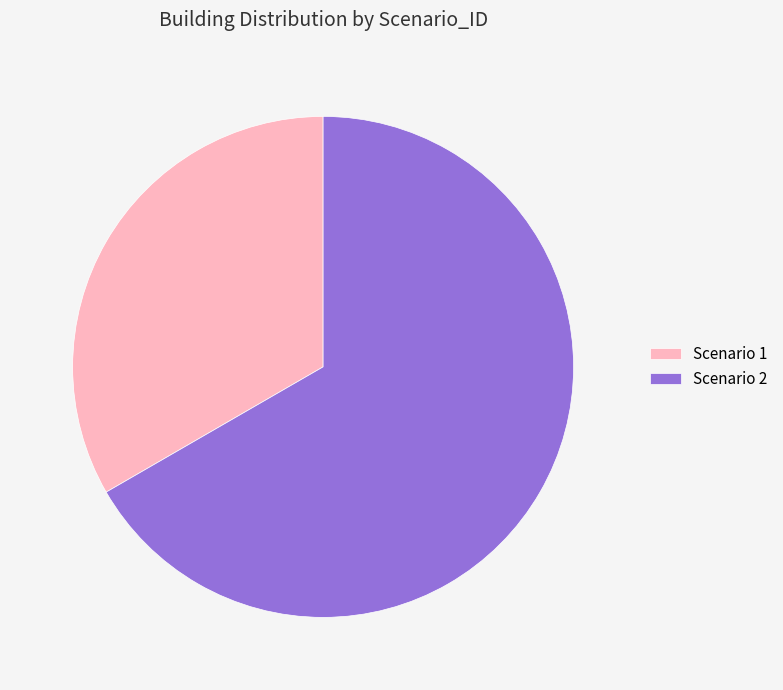

Which slice is the largest?

Scenario 2